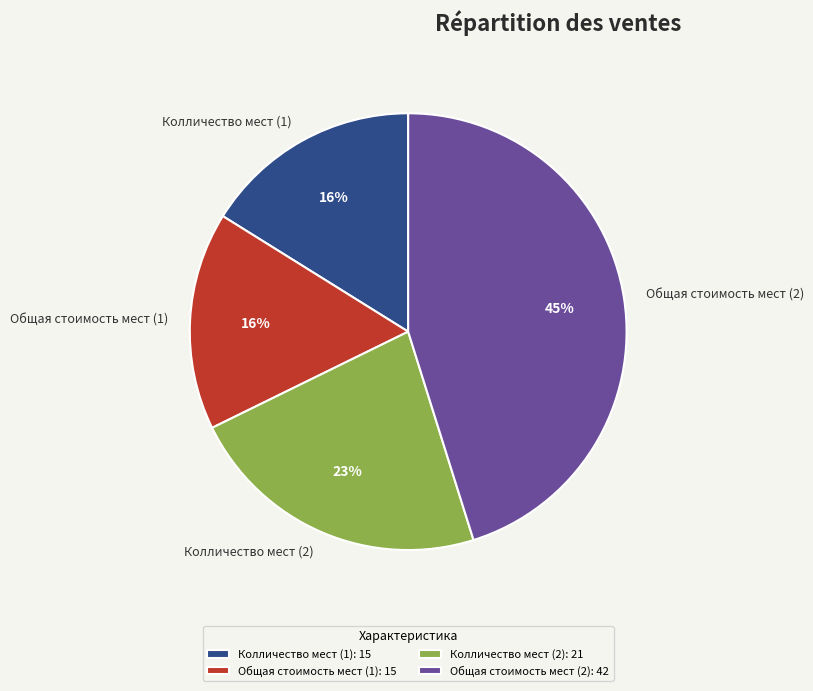

The Колличество мест (1) slice represents 16% of the pie. True or false?

True